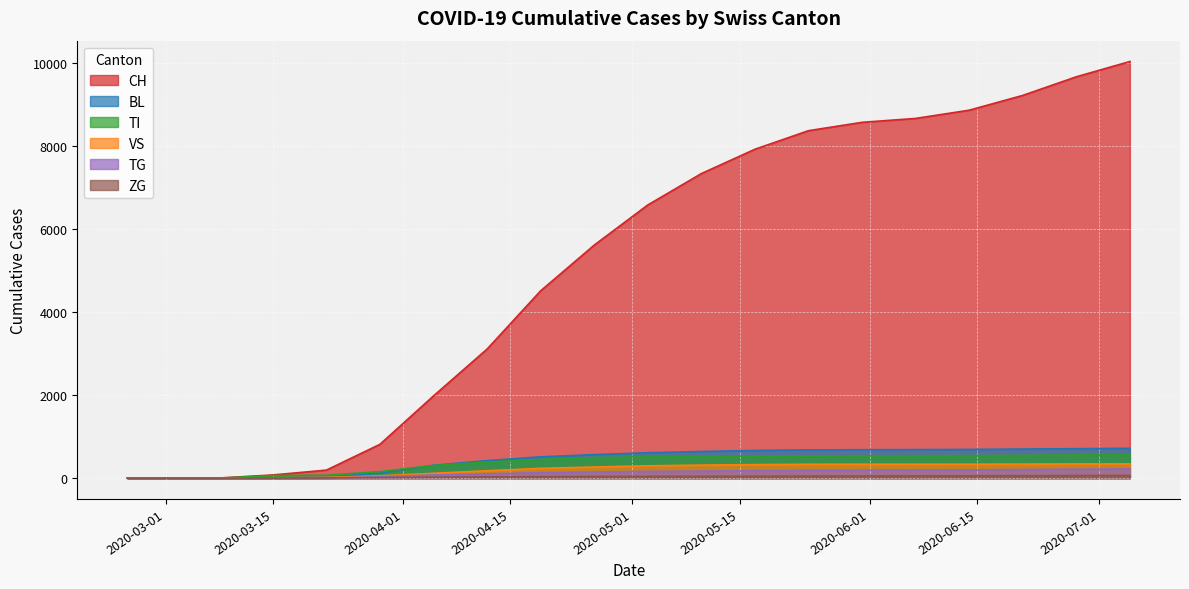

True or false: BL has more than 1 interior local peaks.

False